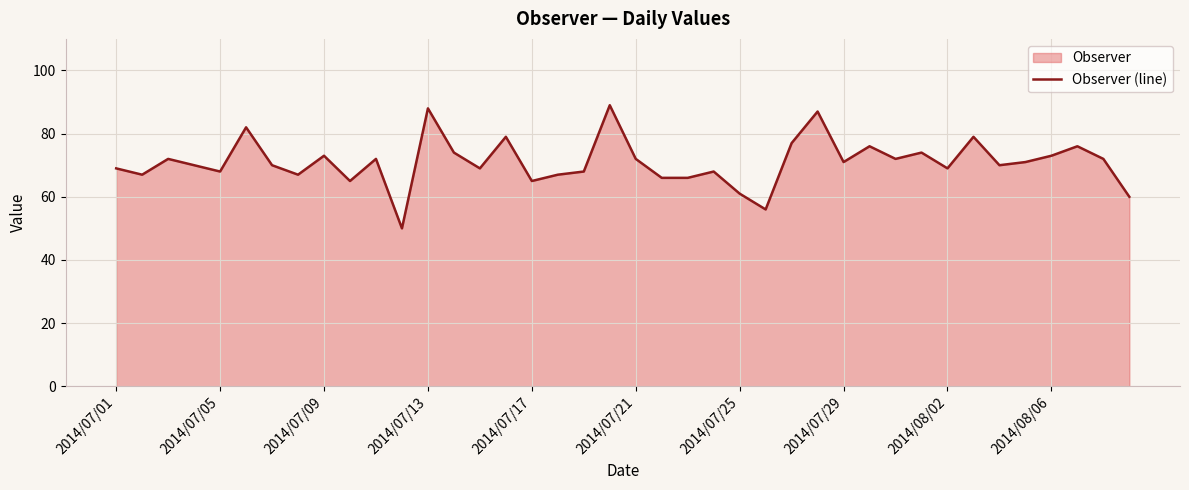

How many distinct data groups are displayed?

1